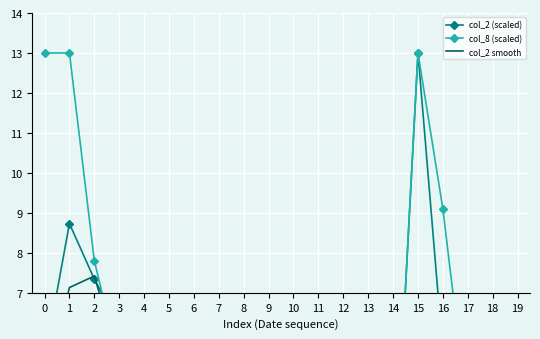

What is the average value of the col_2 smooth series?

3.5